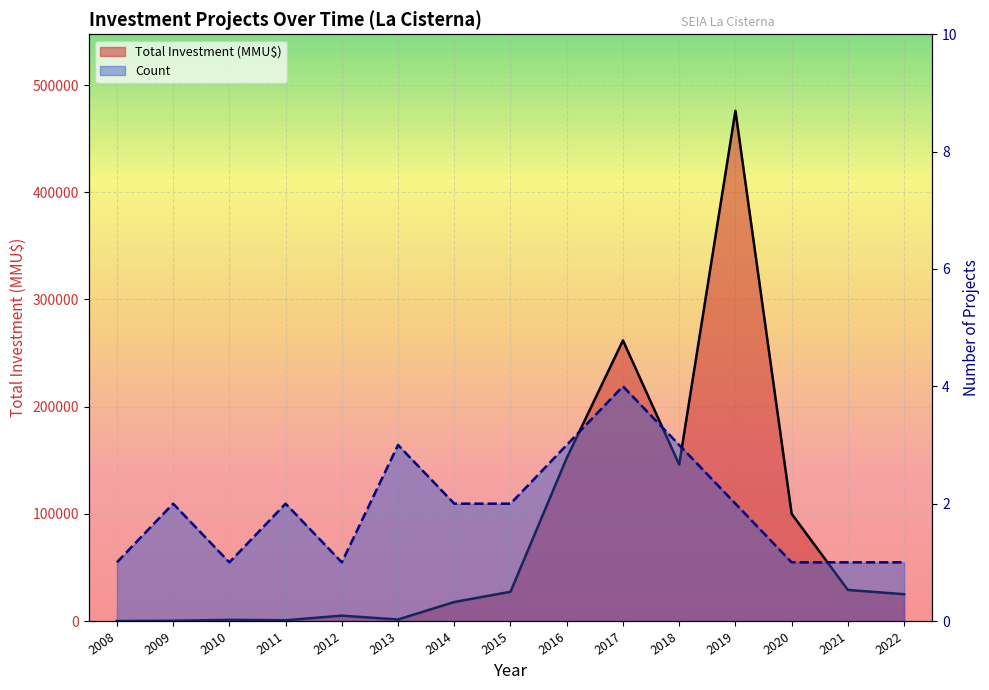

True or false: Count and Total Investment (MMU$) intersect in this chart.

True